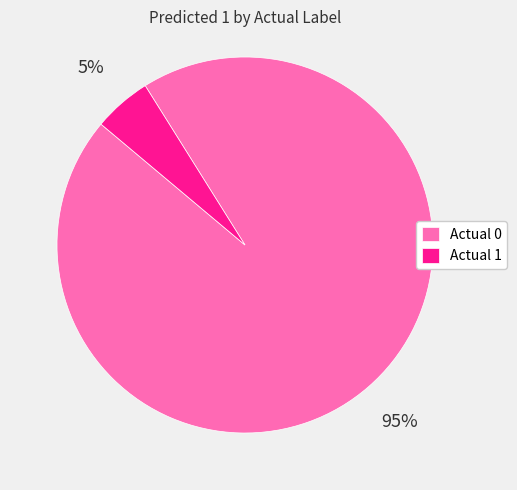

Which has a higher value, Actual 1 or Actual 0?

Actual 0